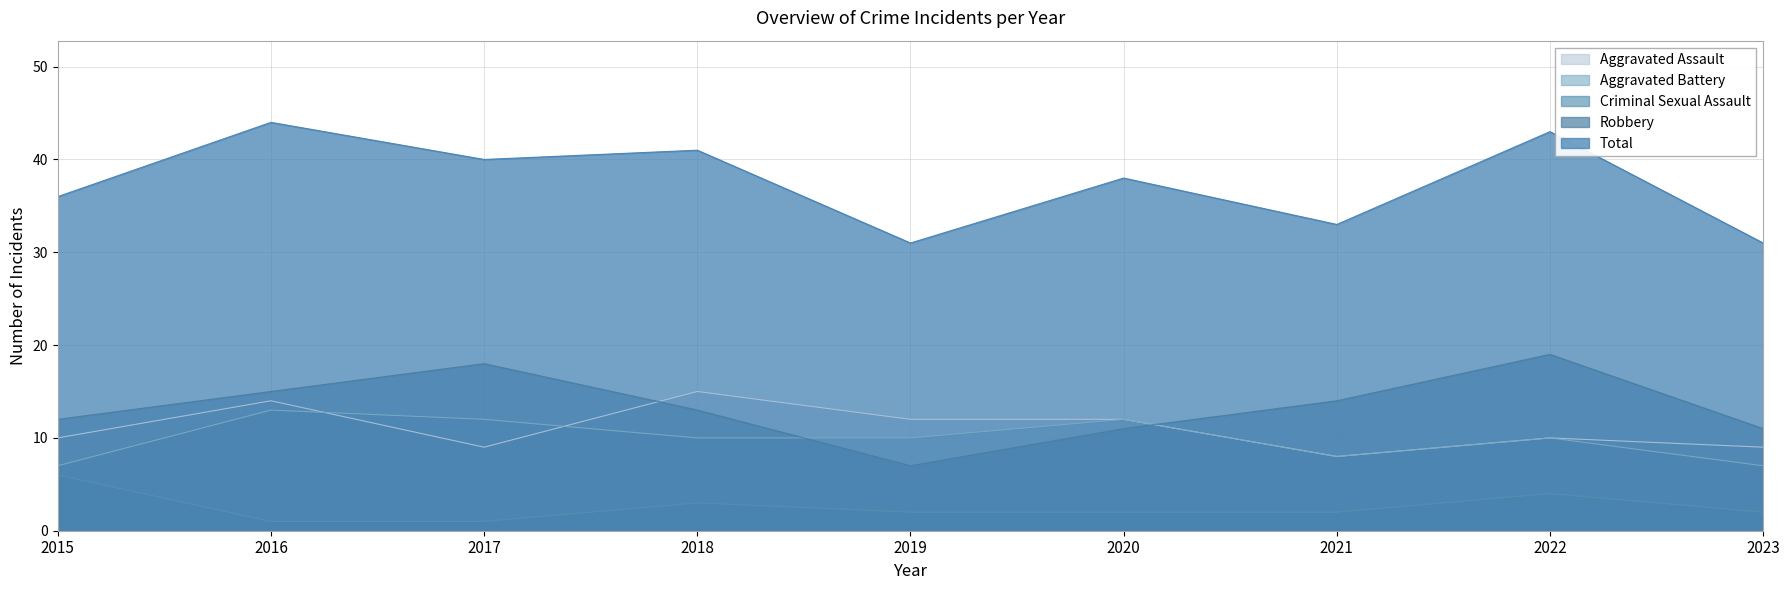

At which label does Criminal Sexual Assault reach its minimum?

2016